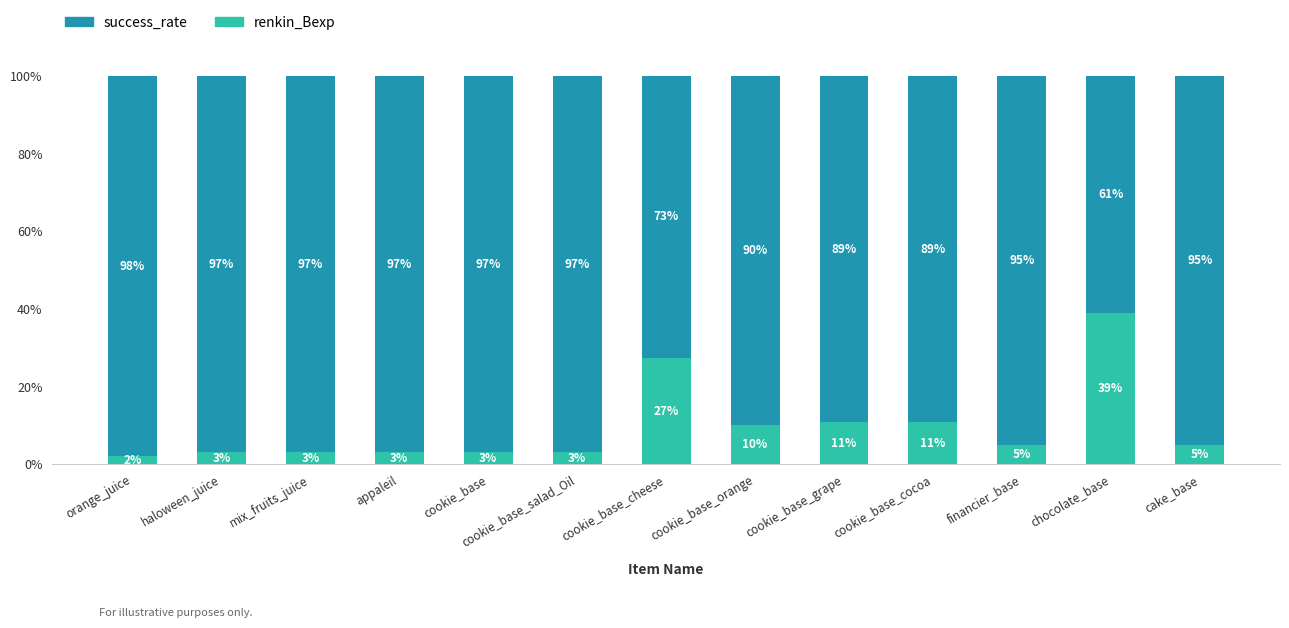

Are the bars horizontal?

No